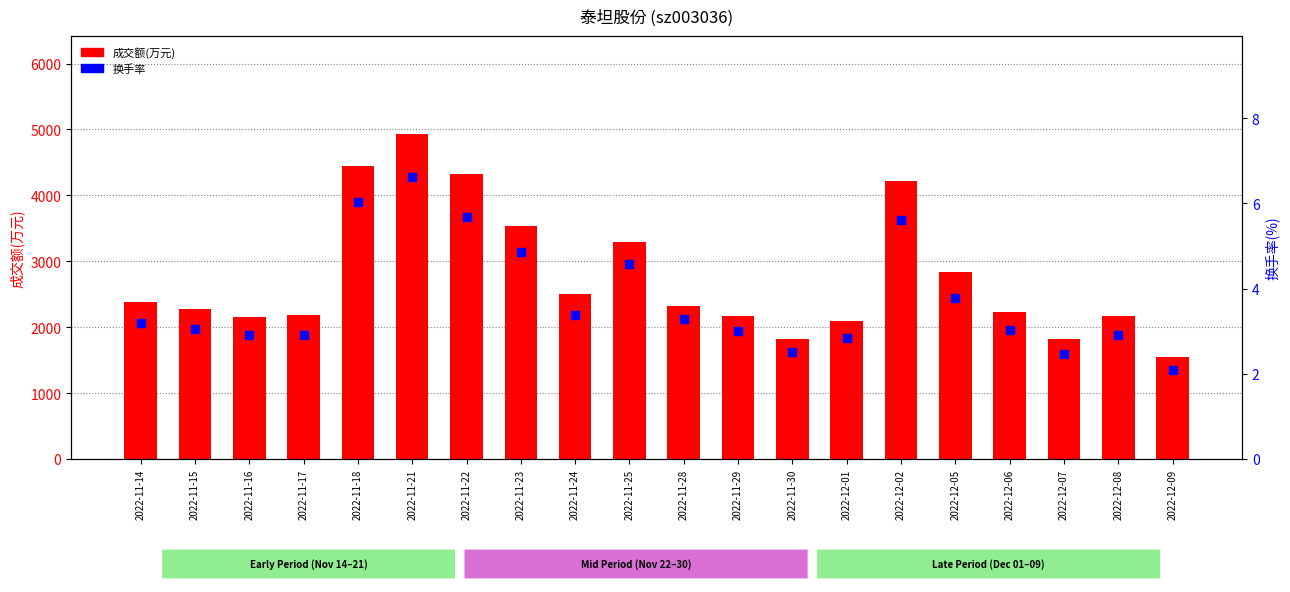

What are all the series names shown in the legend?

成交额(万元), 换手率